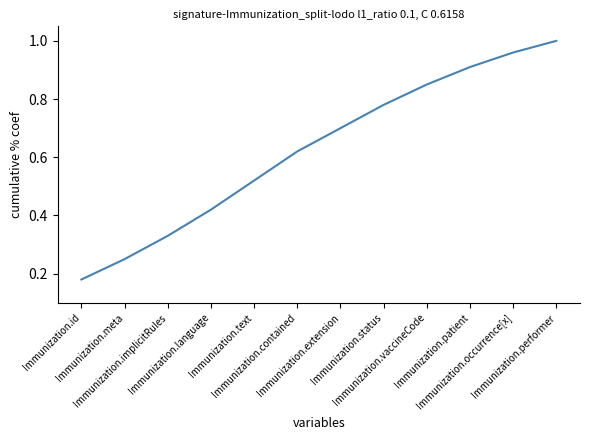

Between Immunization.id and Immunization.status, which is larger?

Immunization.status